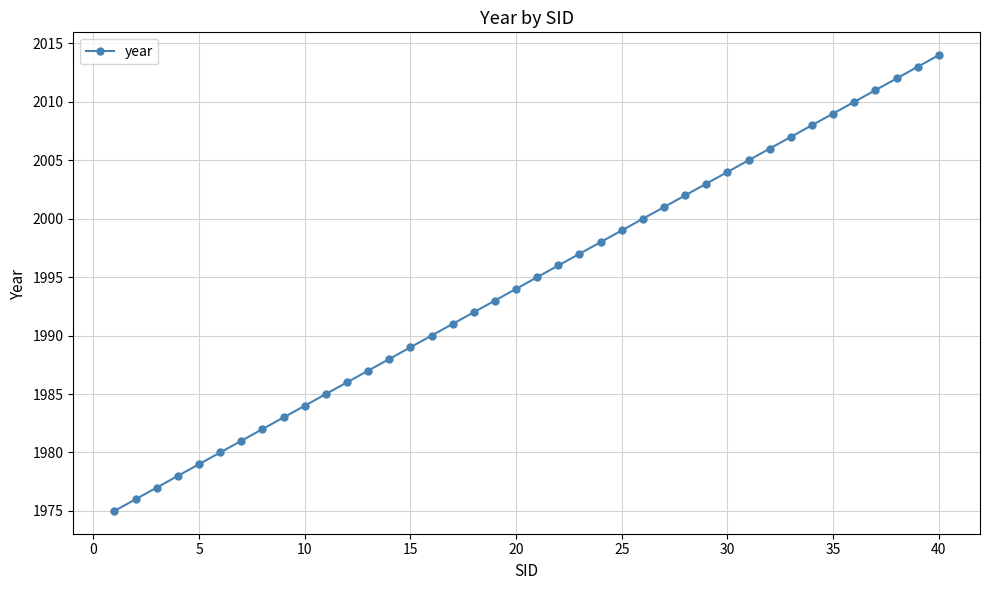

What is the greatest value displayed?

2014